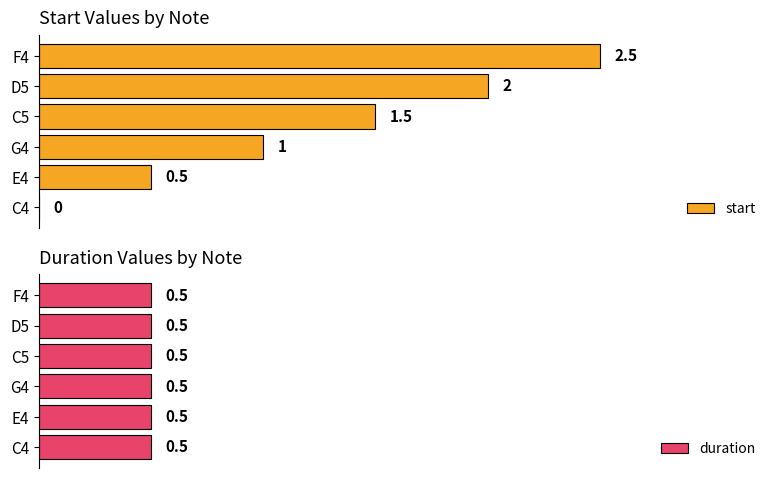

List the series in order of their overall mean, lowest first.

duration, start